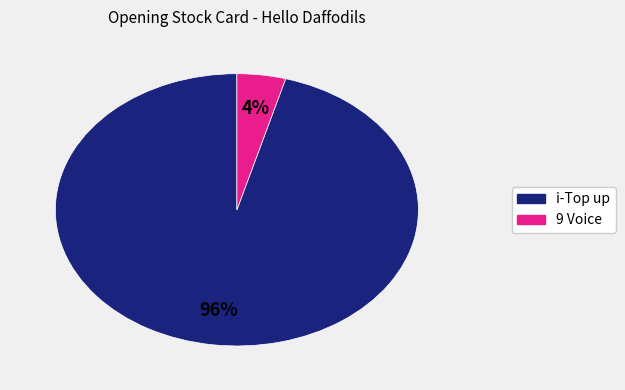

To the nearest percent, what is the average slice percentage?

50%